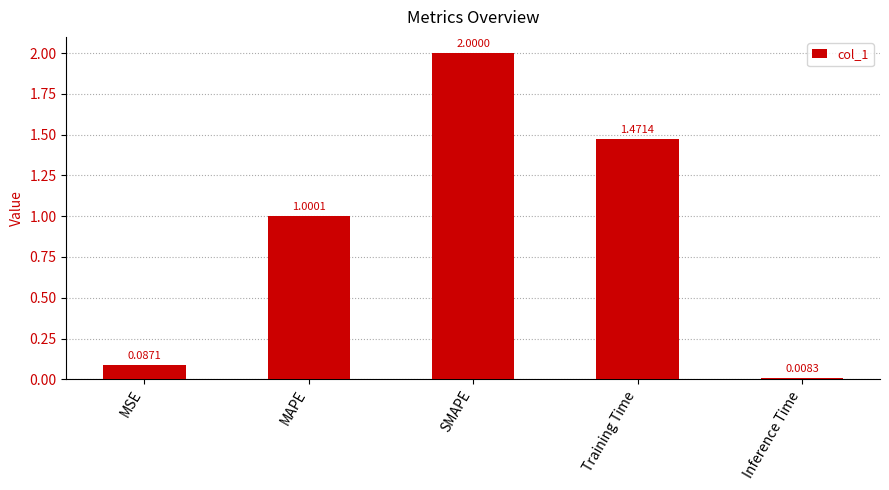

Rank the categories by value from highest to lowest.

SMAPE, Training Time, MAPE, MSE, Inference Time